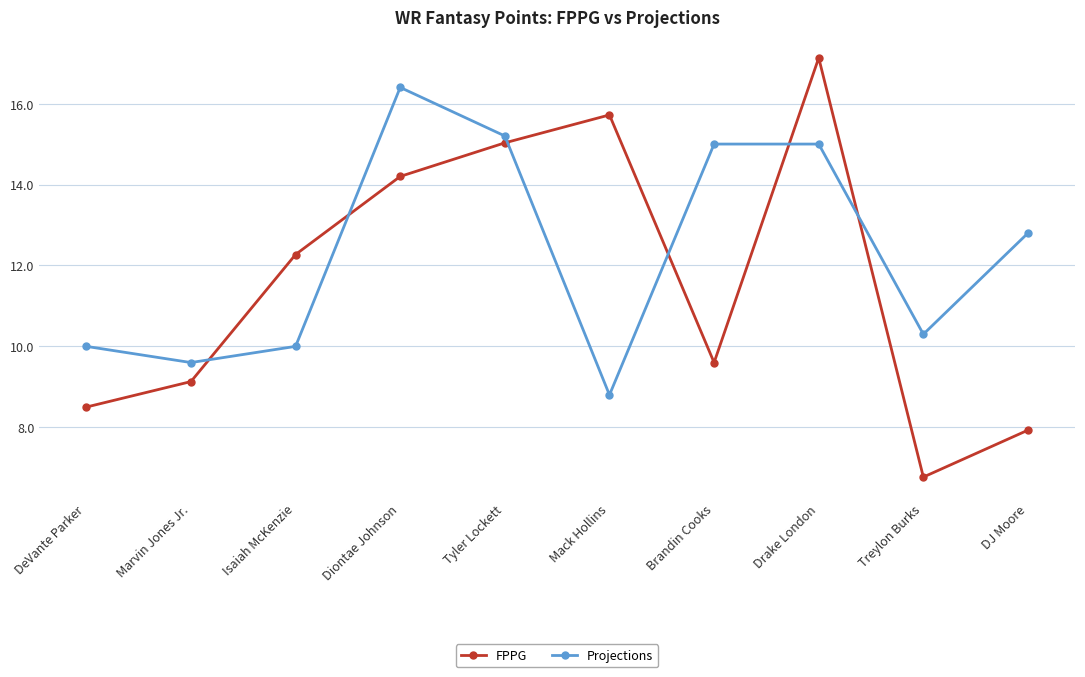

List the series in order of their peak value, highest first.

FPPG, Projections